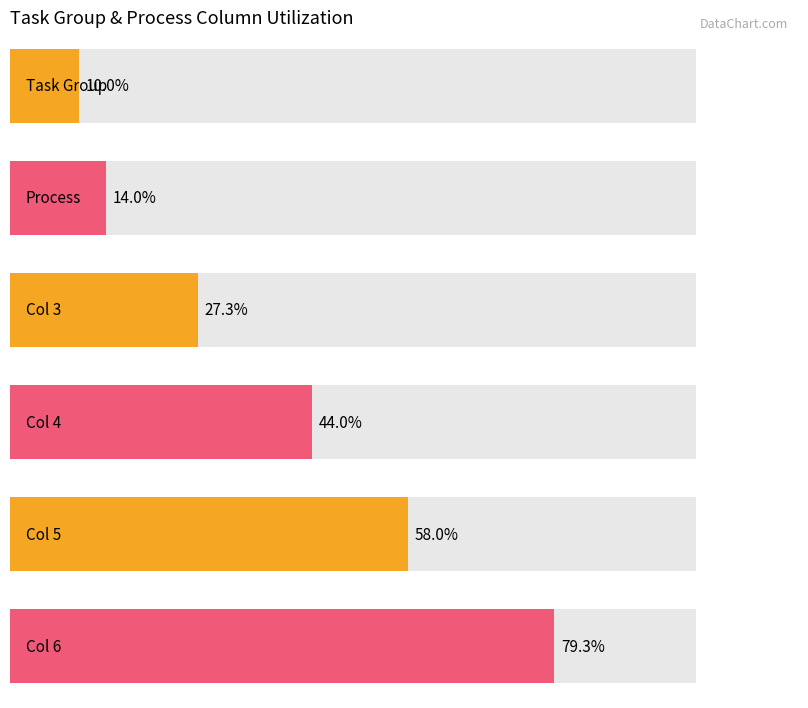

Between 1 and 5, which series saw the biggest shift?

col_6